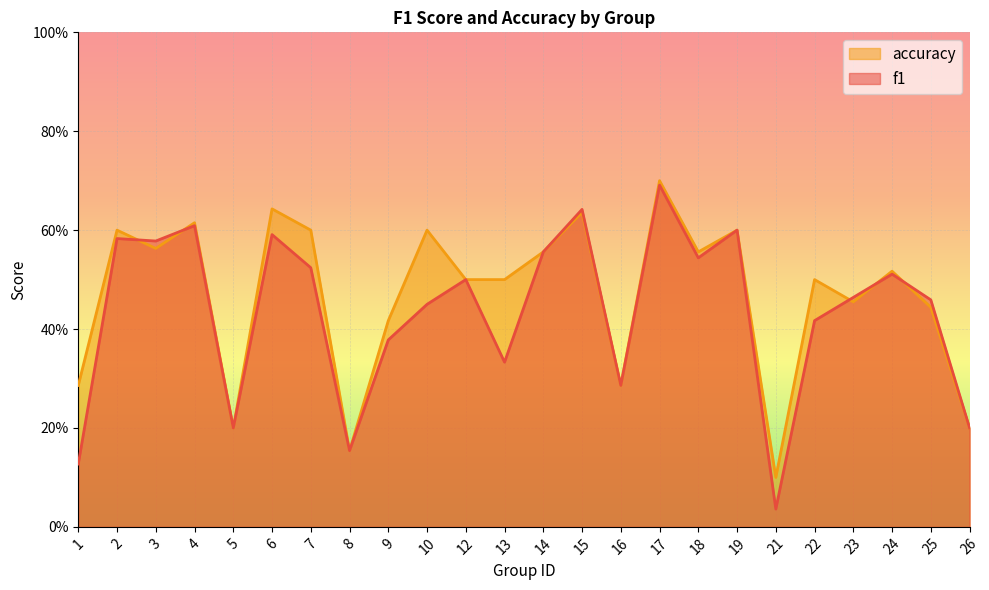

Between which two adjacent categories do f1 and accuracy first intersect?

2 and 3